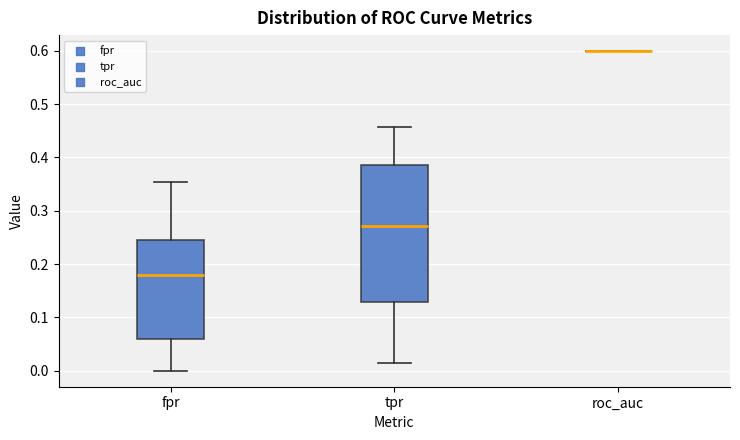

Reading left to right, transcribe this box plot: for each box, give where its median line is, the range the box spans, and where its two whiskers end, as read against the y-axis. The values are not printed on the chart, so give them approximately, as read against the axis.

fpr: median 0.18, box 0.06 to 0.25, whiskers 0.00 to 0.35
tpr: median 0.27, box 0.13 to 0.39, whiskers 0.01 to 0.46
roc_auc: box collapsed to a line at 0.60, whiskers 0.60 to 0.60